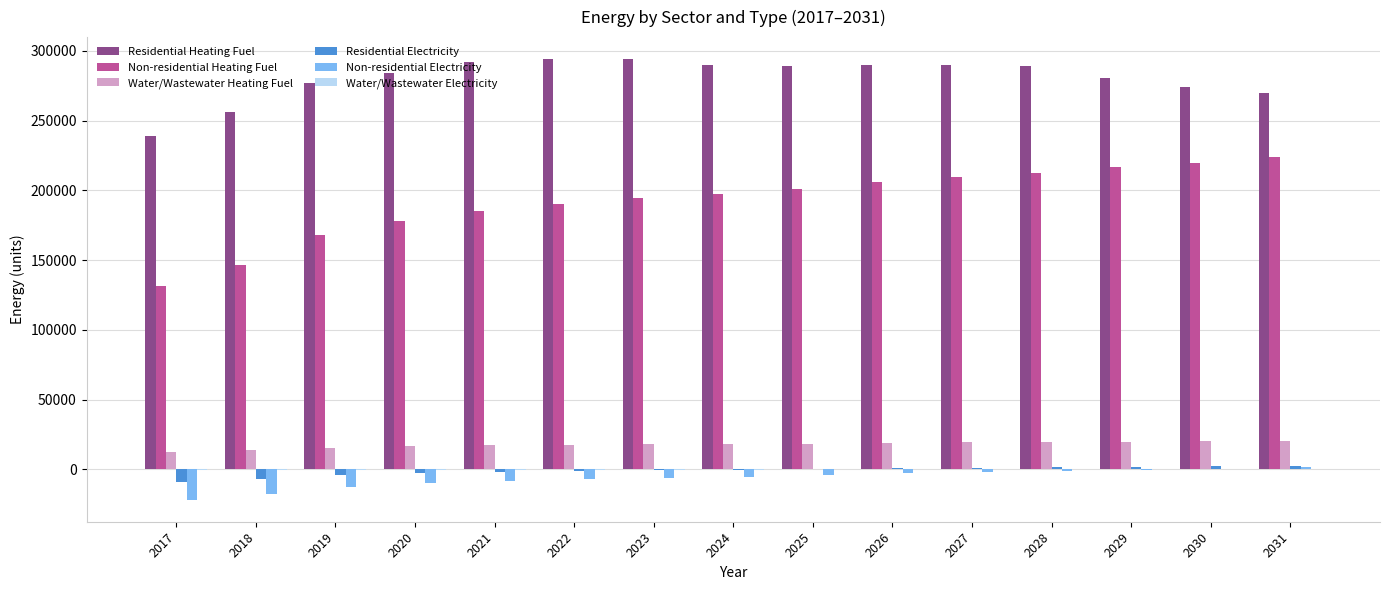

Are the bars grouped side by side (vs. stacked)?

Yes